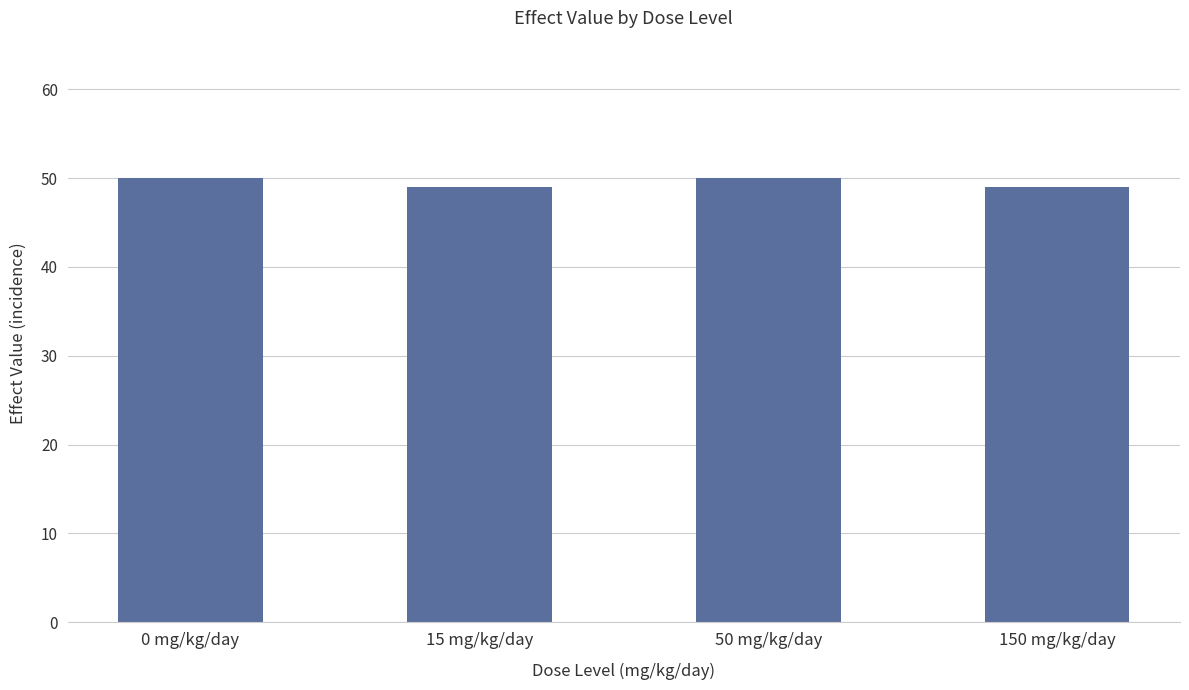

How many data points are less than 50?

2